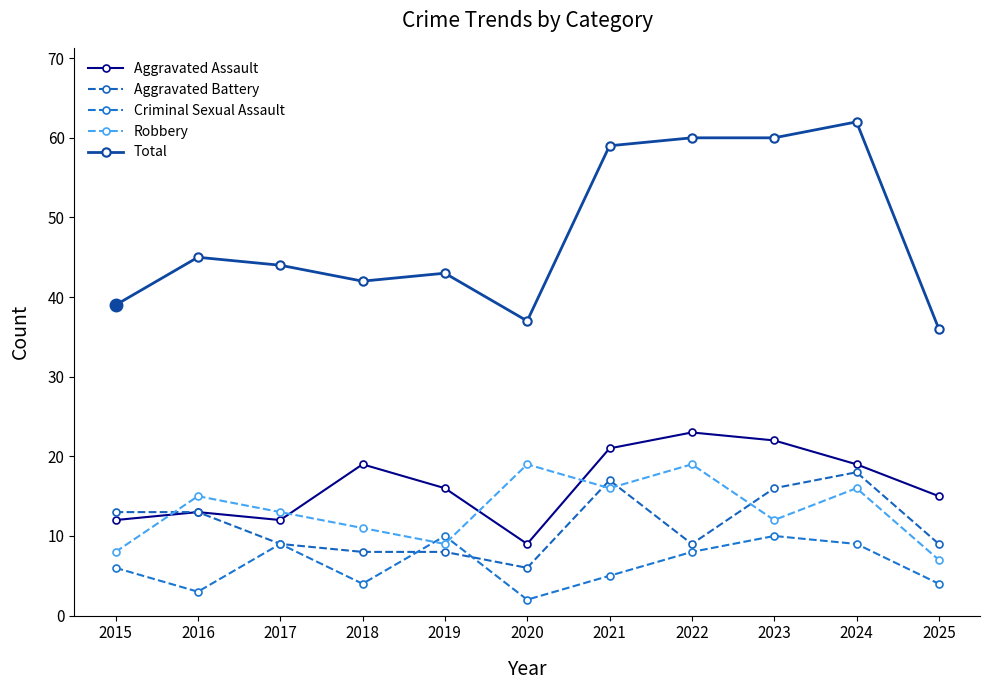

How many interior local valleys does the Robbery series have?

3